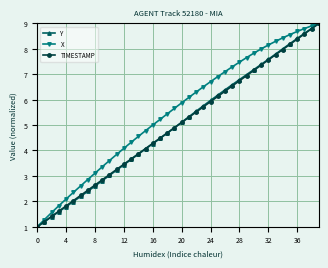

What is the value of the X point at the 26th from the left?

6.9